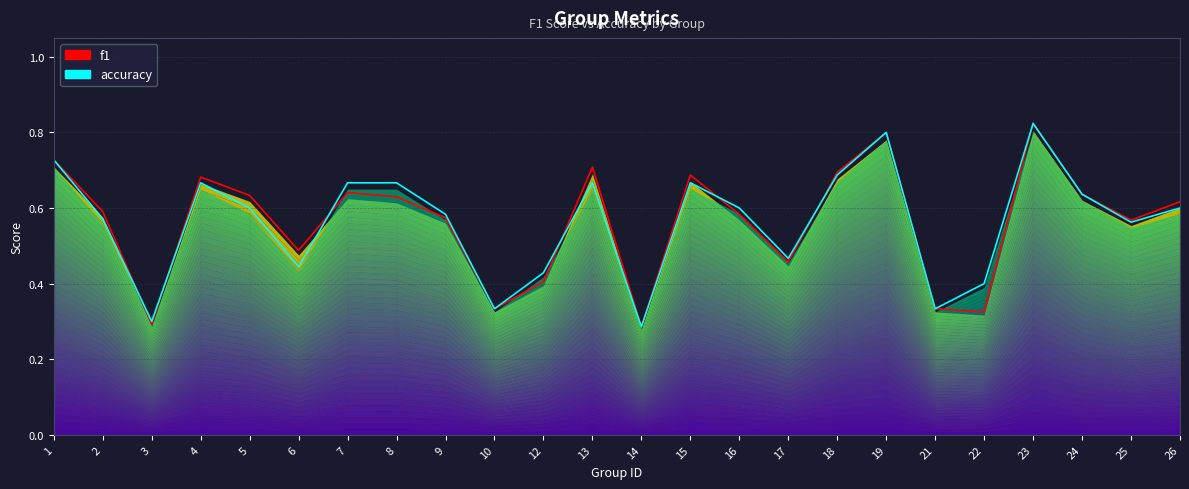

How many intersections are there between f1 and accuracy?

7